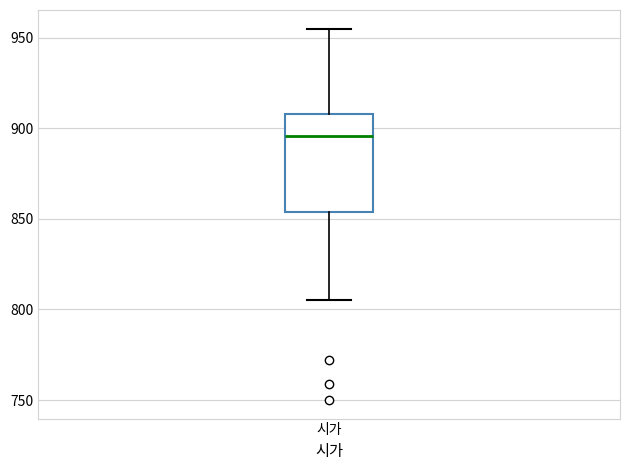

Read this box plot against the y-axis: the position of the median line, the range covered by the box, and the ends of both whiskers. The values are not printed on the chart, so give them approximately, as read against the axis.

median 895, box 855 to 910, whiskers 805 to 955